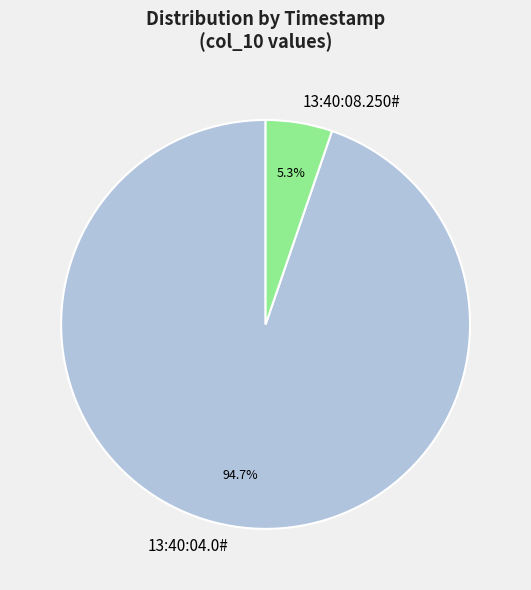

Count the number of slices in the pie.

2